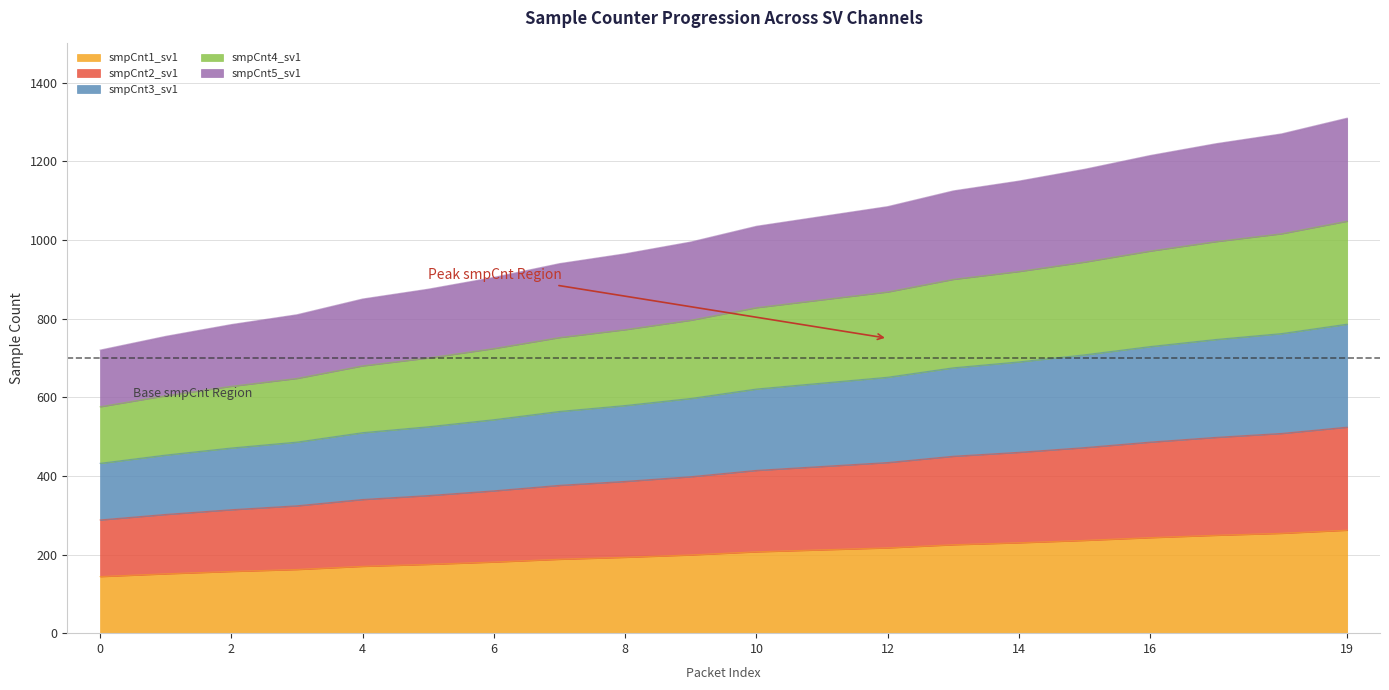

How many data points in smpCnt3_sv1 are above 621?

9